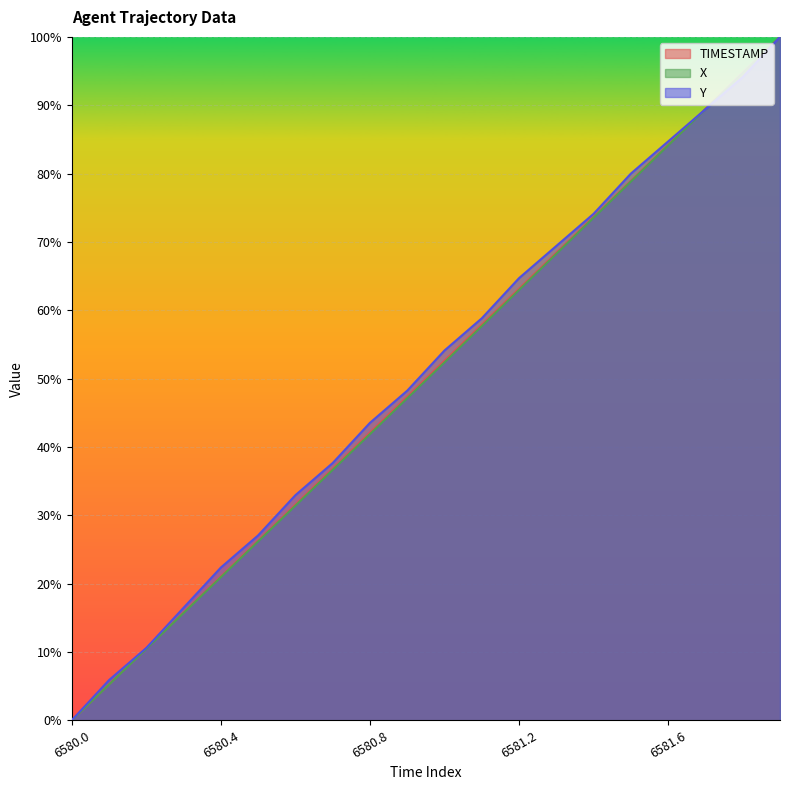

How many intersections are there between Y and TIMESTAMP?

1